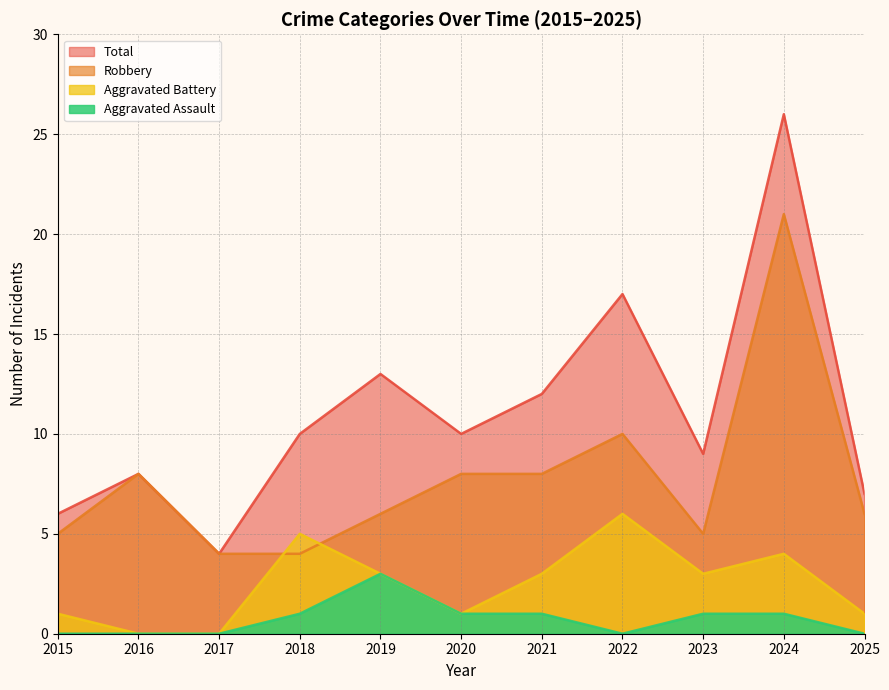

Is the value of Aggravated Assault at 2015 greater than the value of Total at 2016?

No